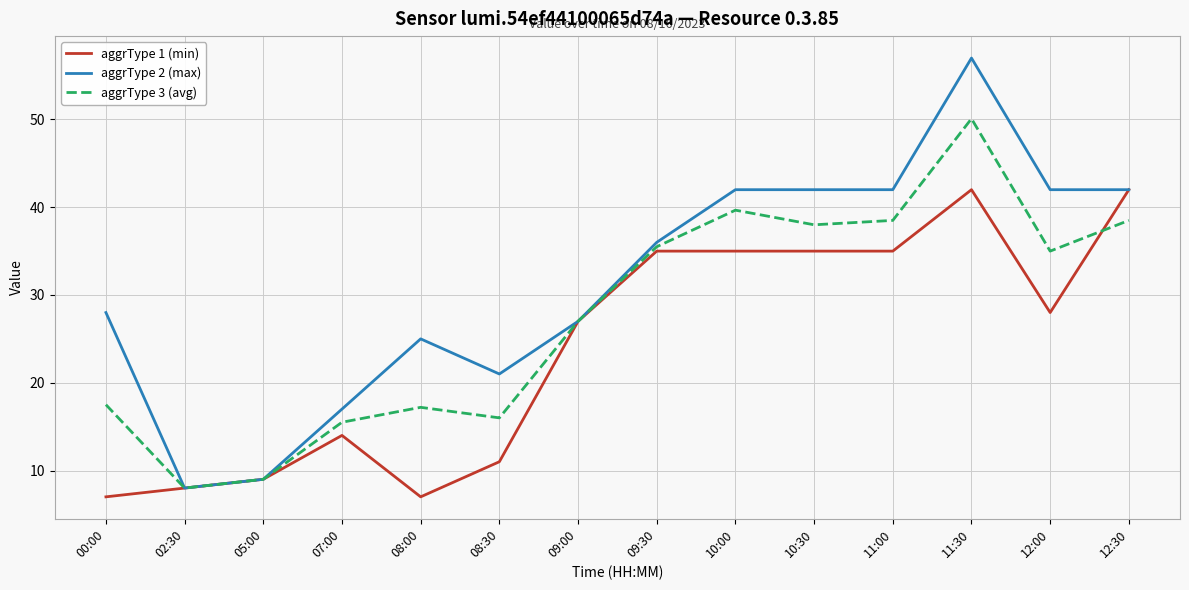

Is the value of aggrType 1 (min) at 05:00 greater than the value of aggrType 2 (max) at 08:30?

No